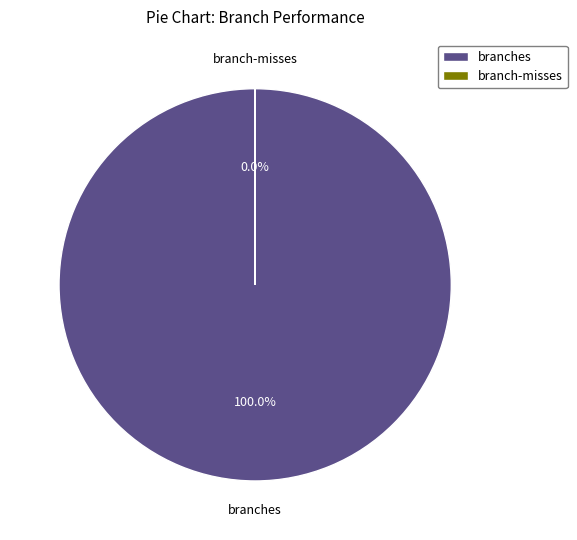

Combined, do branch-misses and branches account for over 50%?

Yes